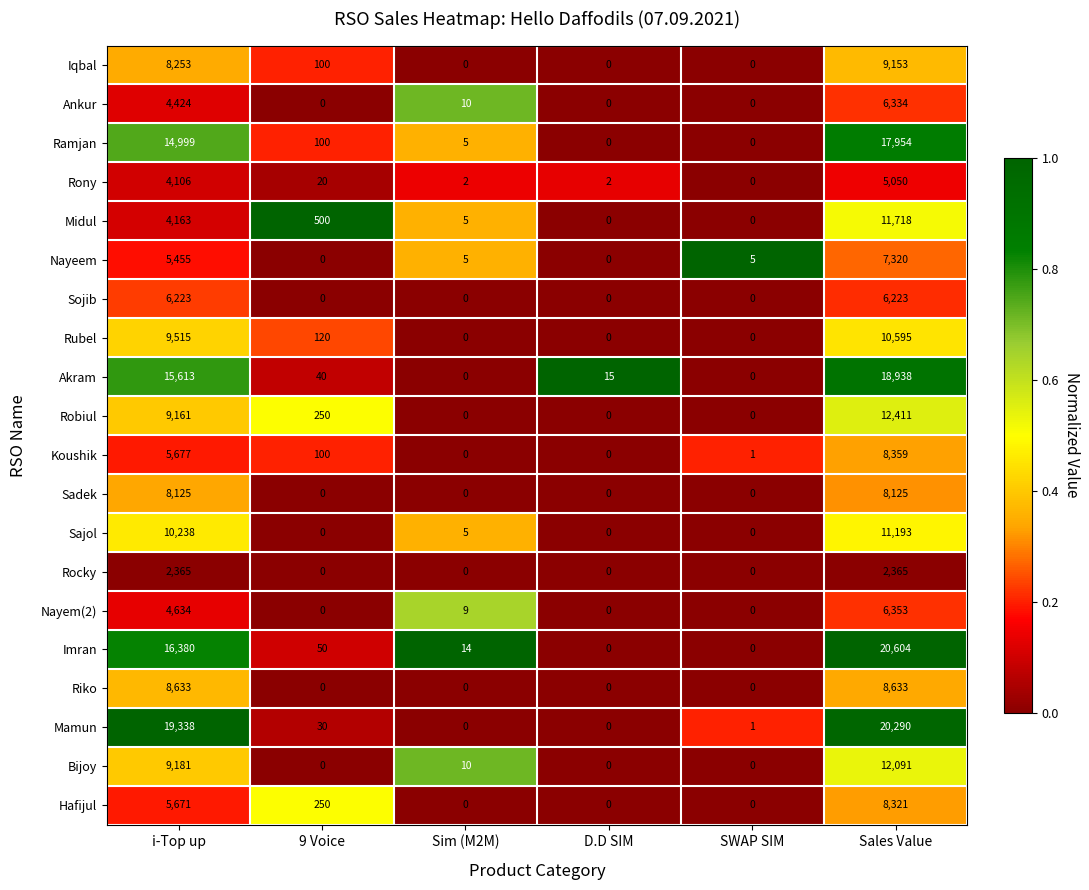

What is the spread (max minus min) of values at 9 Voice?

500